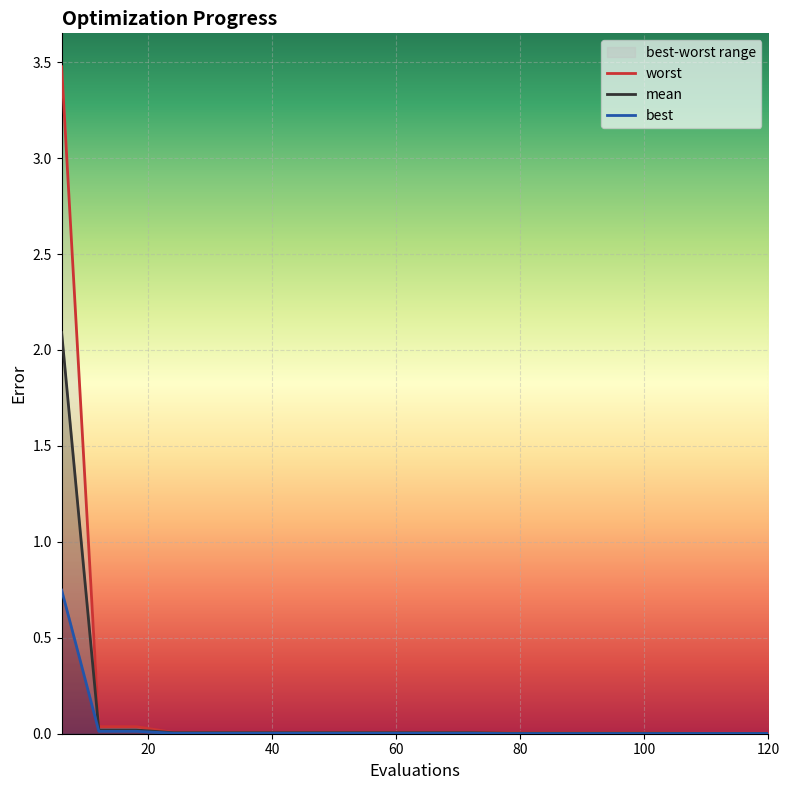

True or false: mean and best cross at least once.

False